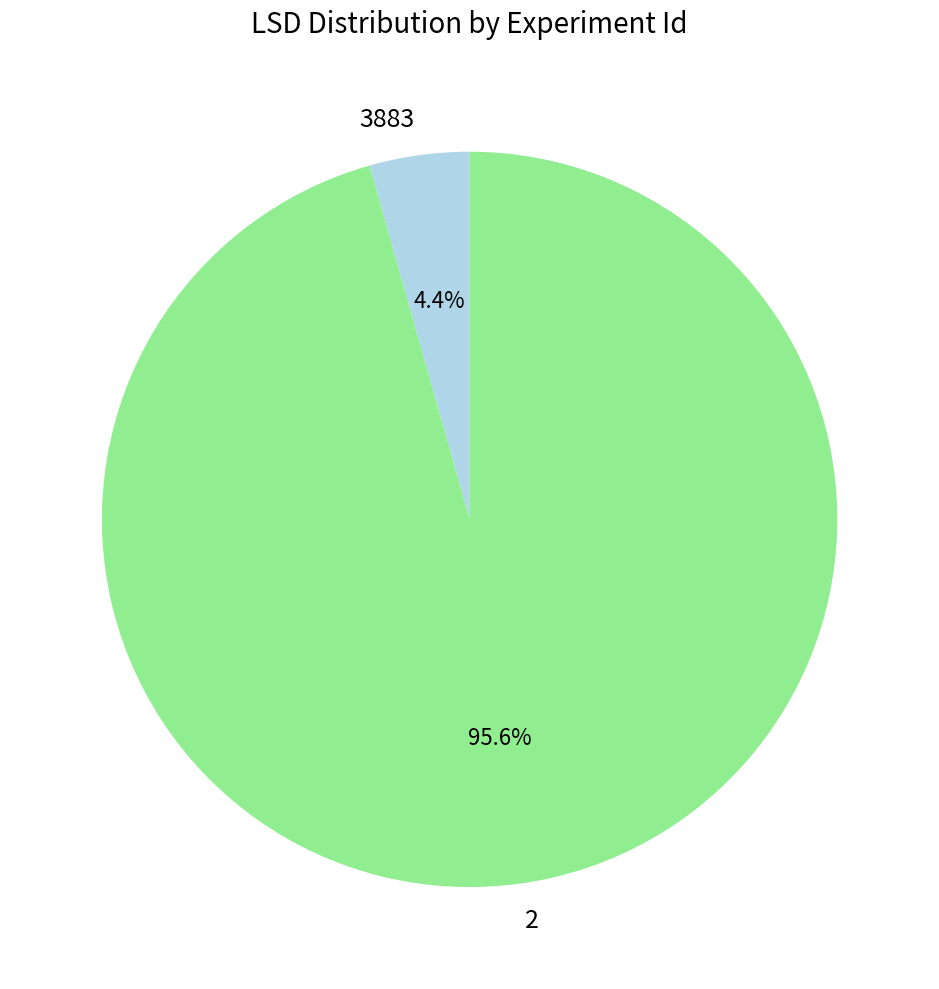

How many slices are in this pie chart?

2